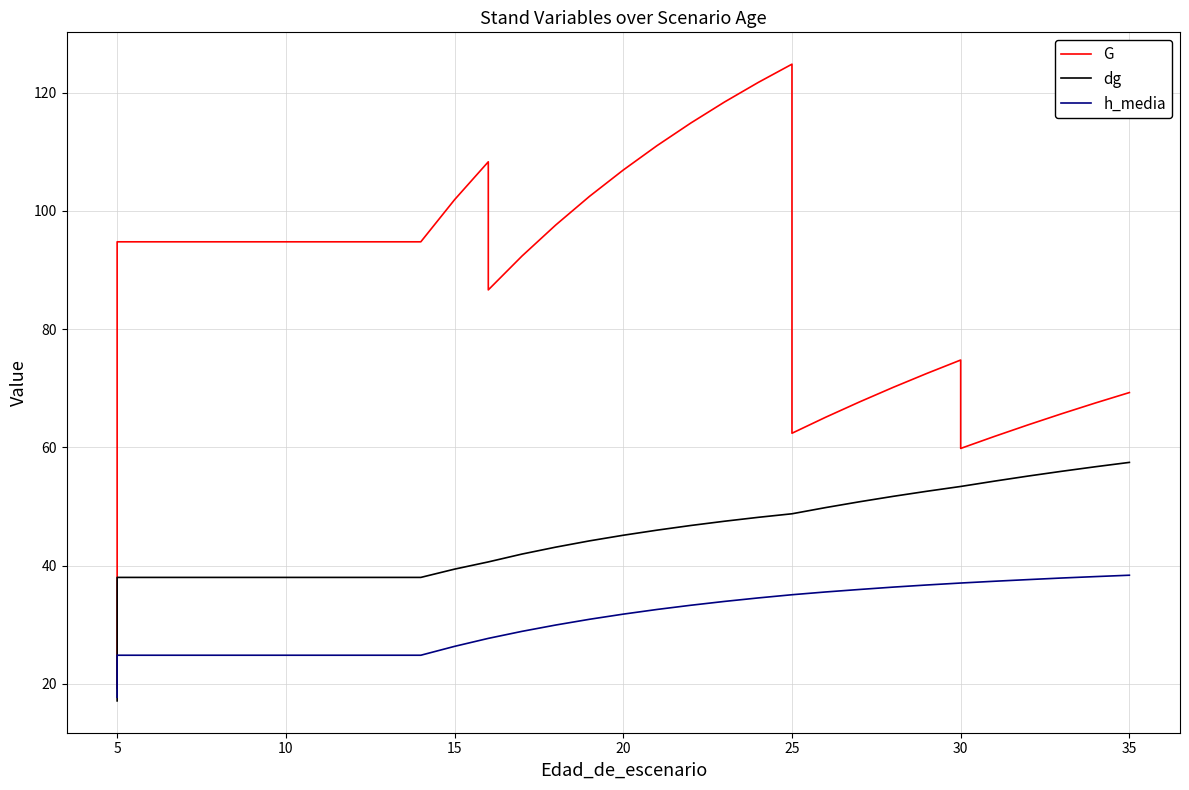

What are all the series names shown in the legend?

G, dg, h_media